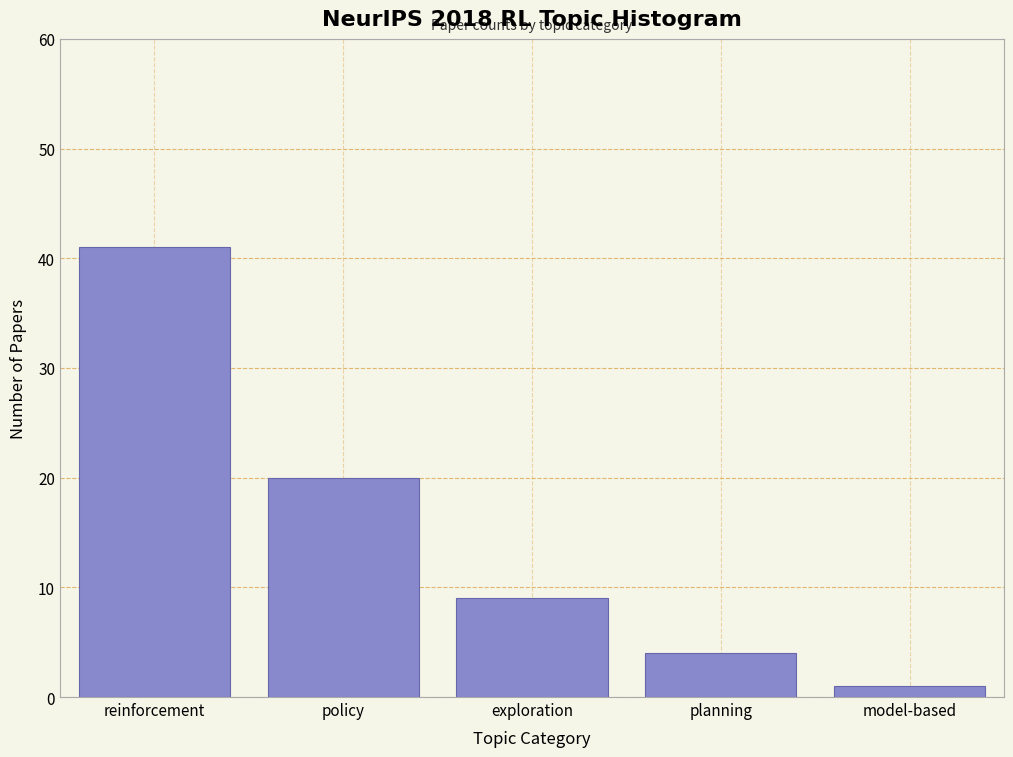

Reading left to right, transcribe all the data shown in this chart.

reinforcement=41	policy=20	exploration=9	planning=4	model-based=1